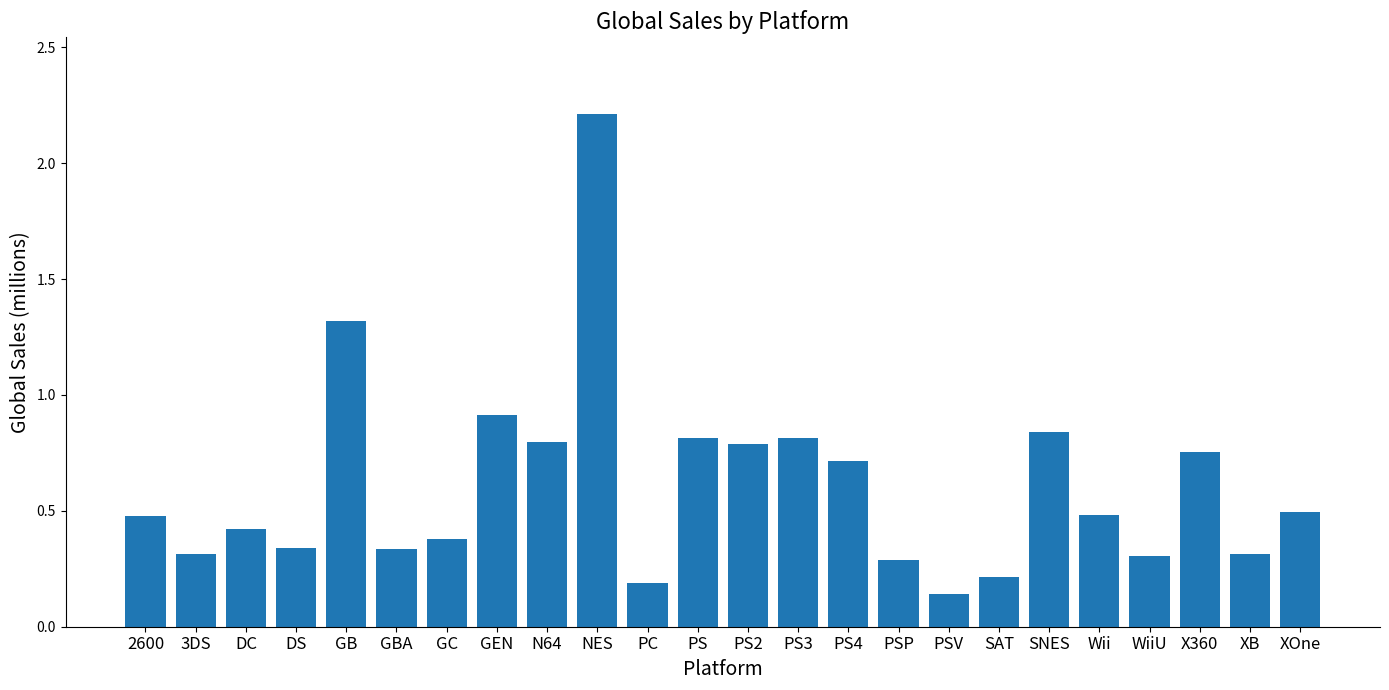

Which label corresponds to the largest value in the chart?

NES